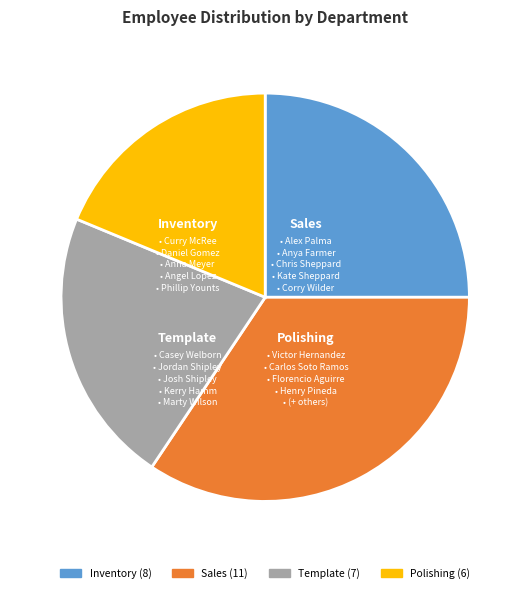

Combined, do Inventory and Sales account for over 50%?

Yes